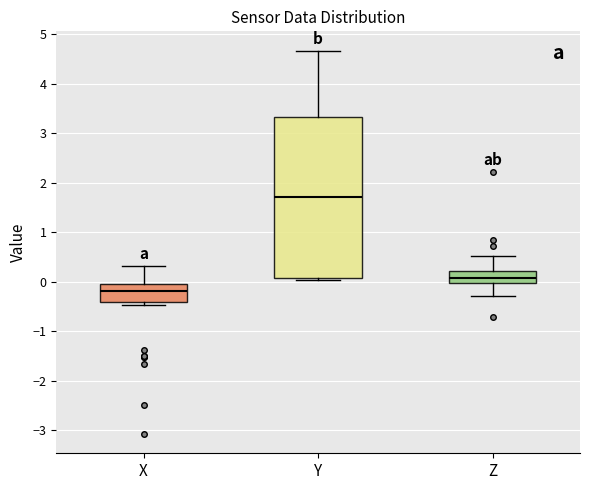

Where is the upper edge of the box for X on the y-axis? The values are not printed on the chart, so give them approximately, as read against the axis.

0.0